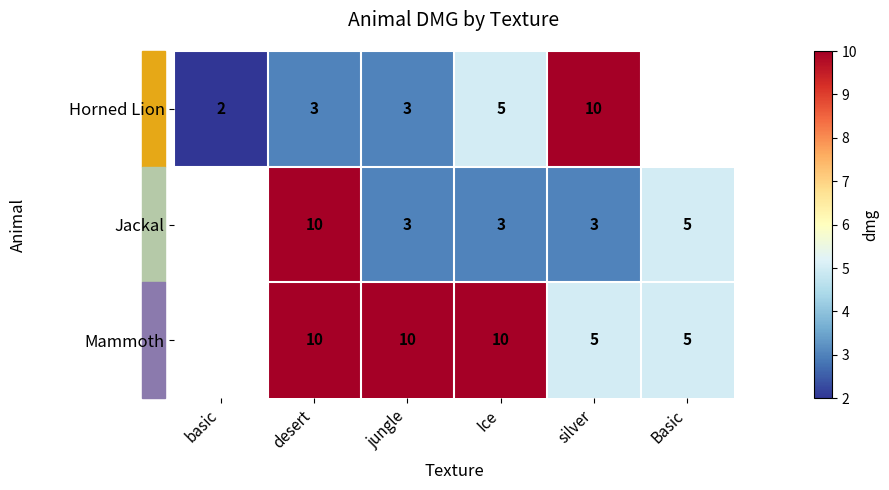

Is the value of Horned Lion at desert greater than the value of Mammoth at desert?

No